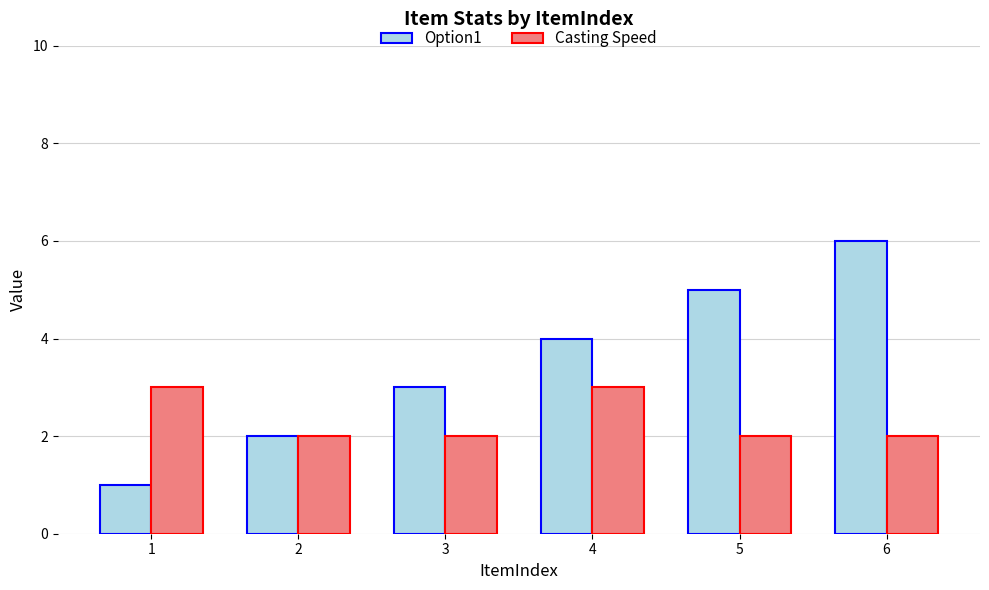

Rank the series by their maximum value, from lowest to highest.

Casting Speed, Option1